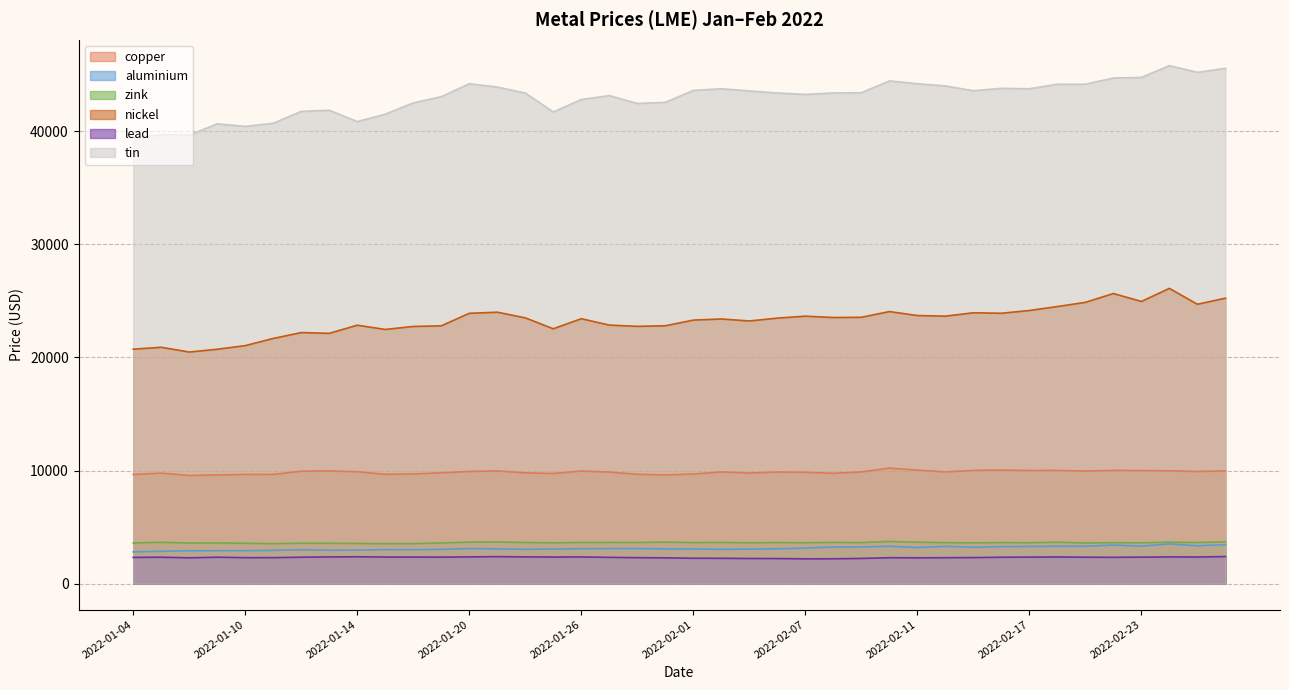

What is the label of the 23rd point from the right?

2022-01-27